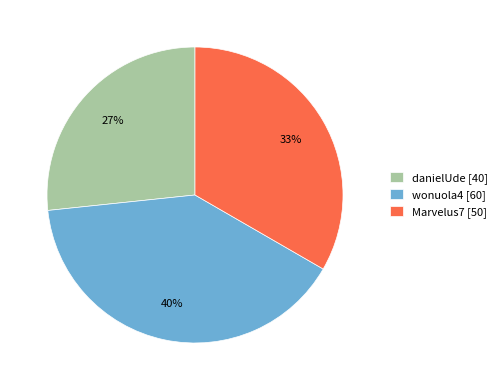

What is the largest slice in the pie chart?

wonuola4